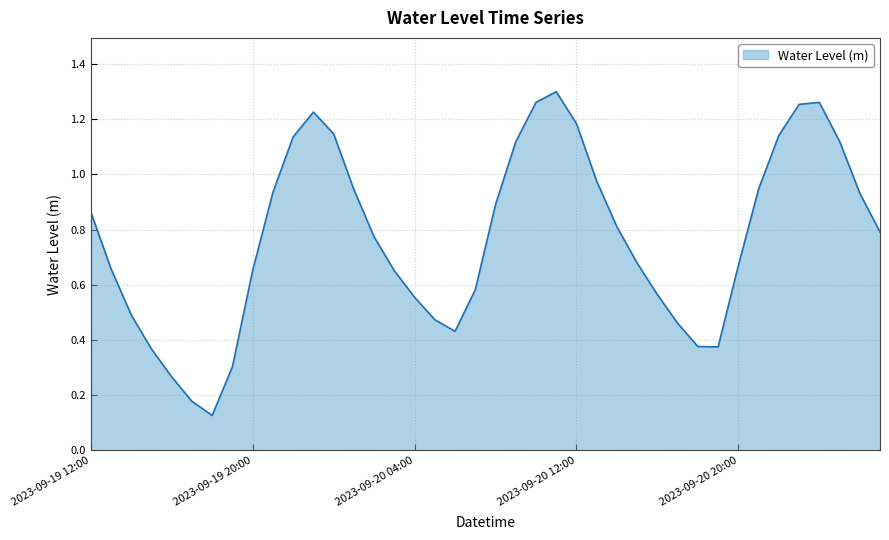

Reading left to right, transcribe all the data shown in this chart.

2023-09-19 12:00=0.9	2023-09-19 13:00=0.7	2023-09-19 14:00=0.5	2023-09-19 15:00=0.4	2023-09-19 16:00=0.3	2023-09-19 17:00=0.2	2023-09-19 18:00=0.1	2023-09-19 19:00=0.3	2023-09-19 20:00=0.7	2023-09-19 21:00=0.9	2023-09-19 22:00=1.1	2023-09-19 23:00=1.2	2023-09-20 00:00=1.1	2023-09-20 01:00=0.9	2023-09-20 02:00=0.8	2023-09-20 03:00=0.7	2023-09-20 04:00=0.6	2023-09-20 05:00=0.5	2023-09-20 06:00=0.4	2023-09-20 07:00=0.6	2023-09-20 08:00=0.9	2023-09-20 09:00=1.1	2023-09-20 10:00=1.3	2023-09-20 11:00=1.3	2023-09-20 12:00=1.2	2023-09-20 13:00=1.0	2023-09-20 14:00=0.8	2023-09-20 15:00=0.7	2023-09-20 16:00=0.6	2023-09-20 17:00=0.5	2023-09-20 18:00=0.4	2023-09-20 19:00=0.4	2023-09-20 20:00=0.7	2023-09-20 21:00=0.9	2023-09-20 22:00=1.1	2023-09-20 23:00=1.3	2023-09-21 00:00=1.3	2023-09-21 01:00=1.1	2023-09-21 02:00=0.9	2023-09-21 03:00=0.8